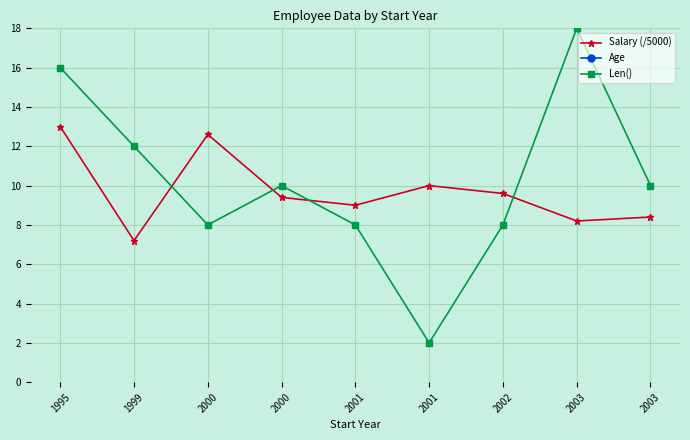

What is the sum of the Len() values at 2001 and 2002?

10.0